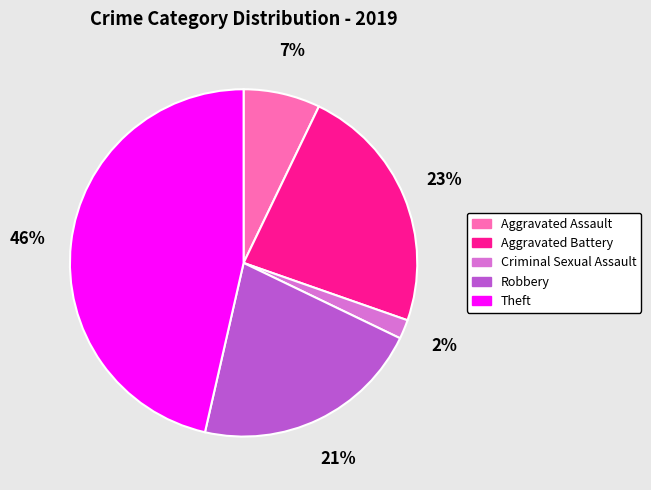

Rank the categories by value from highest to lowest.

Theft, Aggravated Battery, Robbery, Aggravated Assault, Criminal Sexual Assault